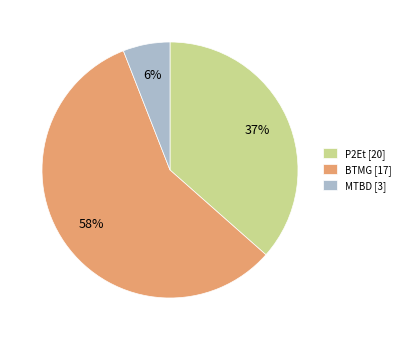

Is it true that MTBD [3] is 6% of the pie?

True